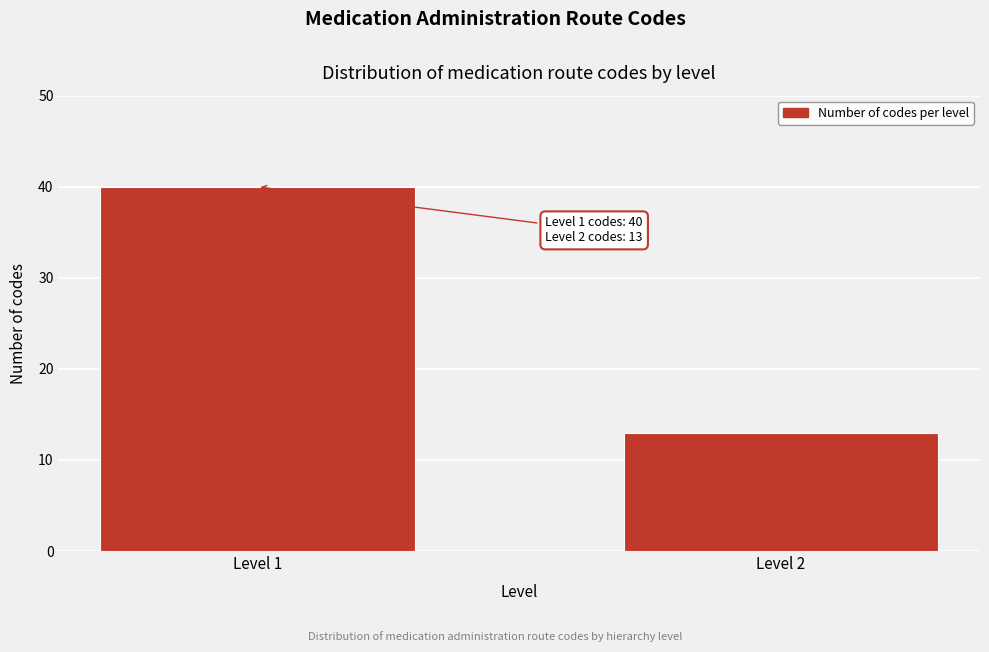

Reading left to right, what are all the values shown in this chart?

40	13